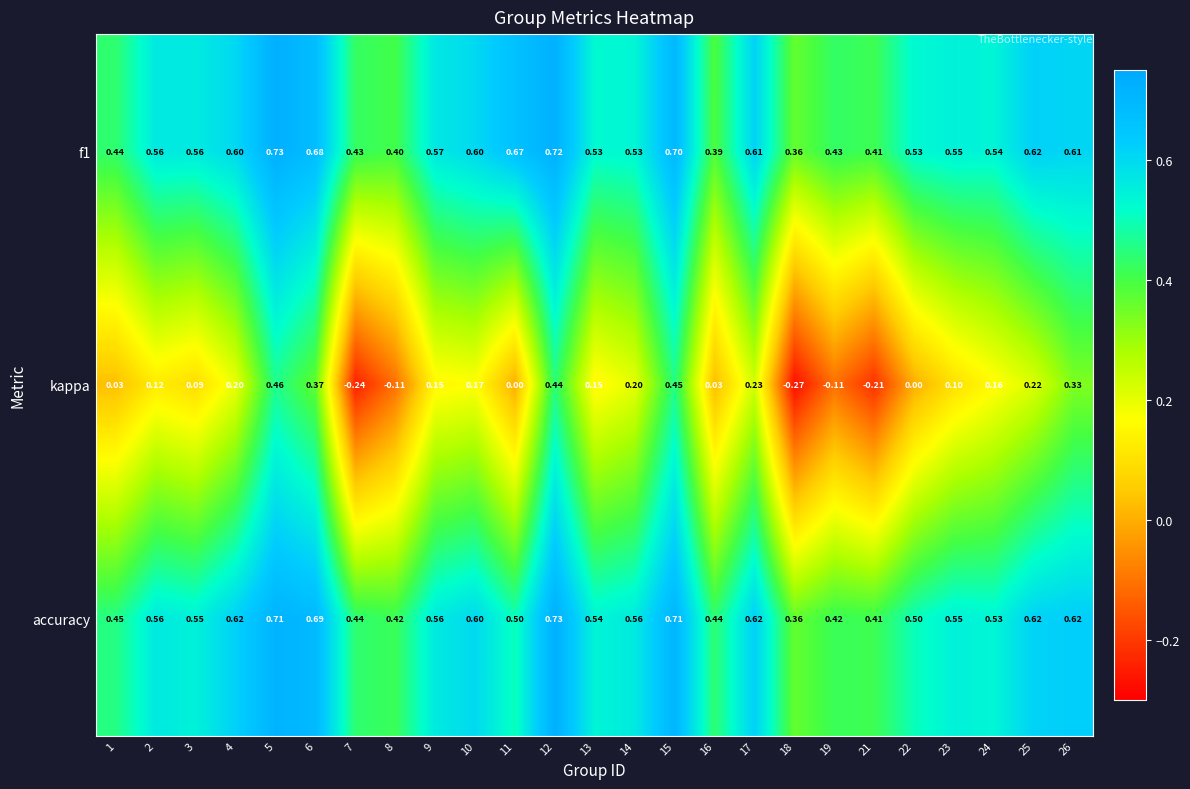

Is the value of kappa at 21 greater than the value of f1 at 5?

No